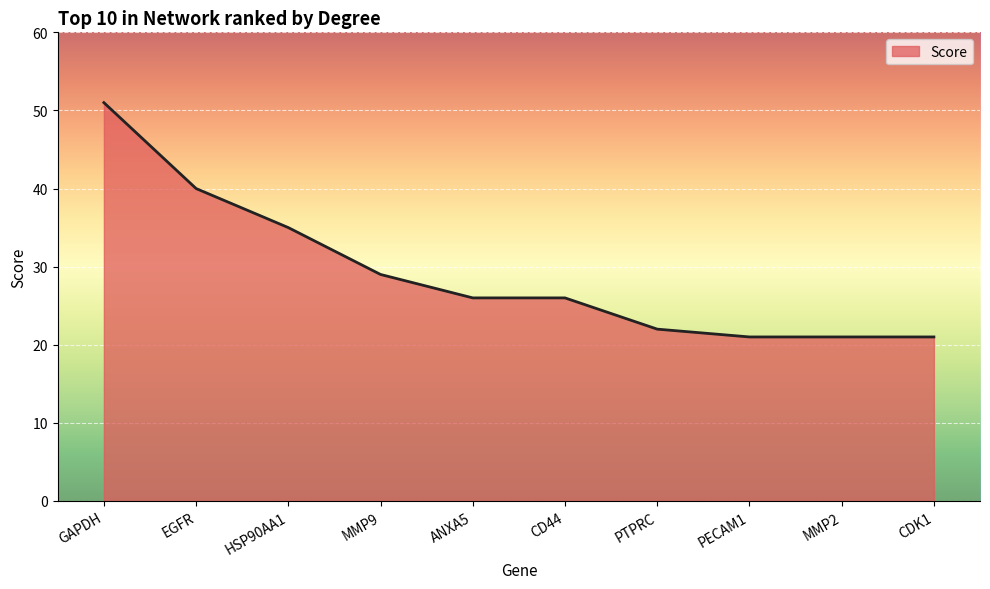

Is it true that the value at GAPDH is 51?

True